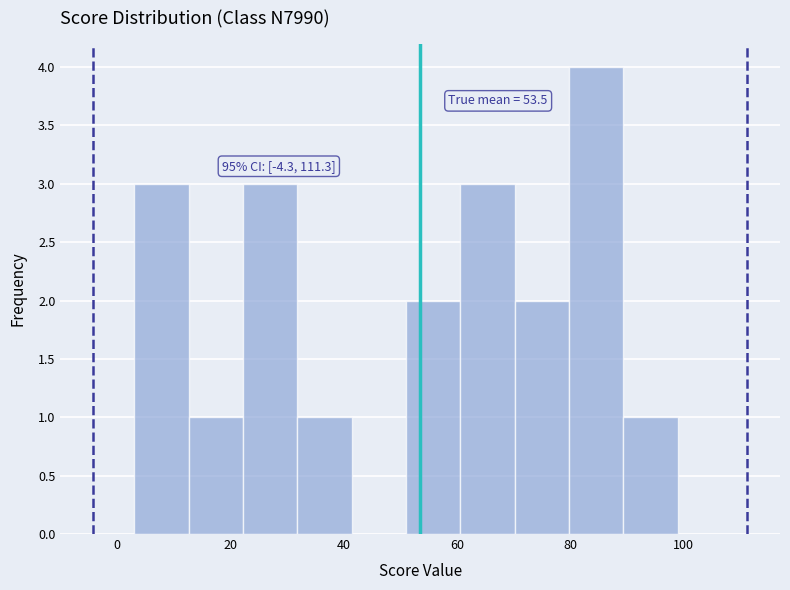

Over which range of the x-axis is the bar tallest?

79.8 to 89.4